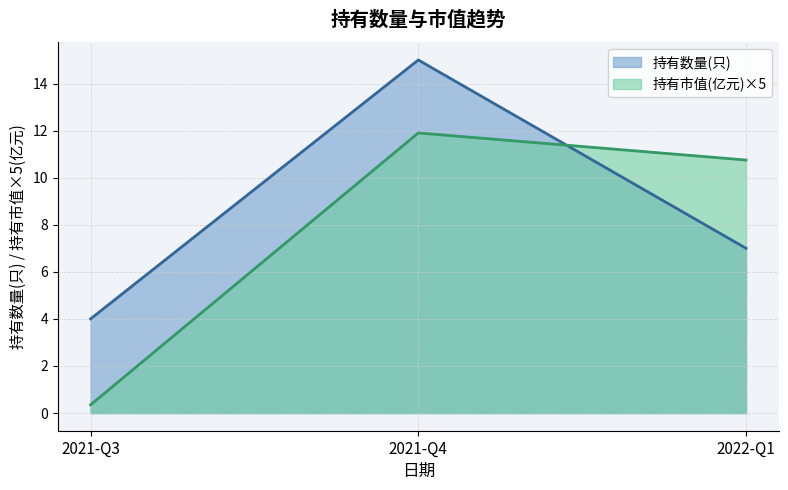

At which label does 持有市值(亿元) first exceed 10?

2021-Q4